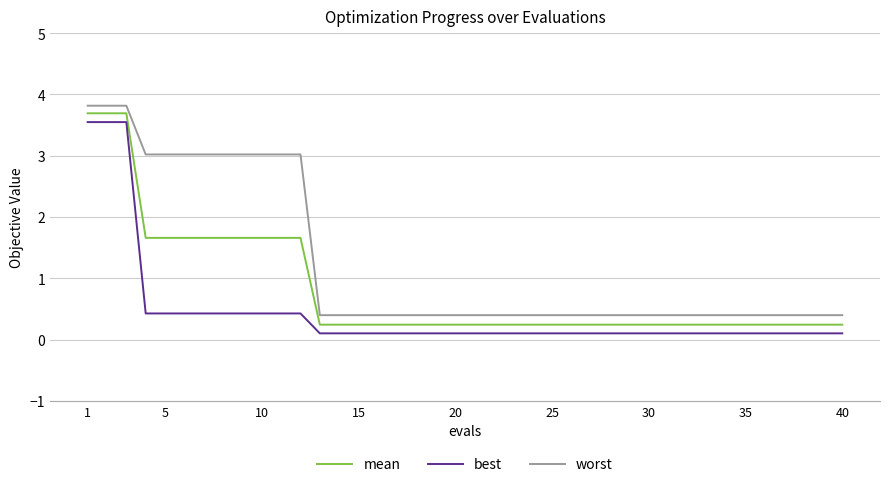

How many lines are shown in the chart?

3